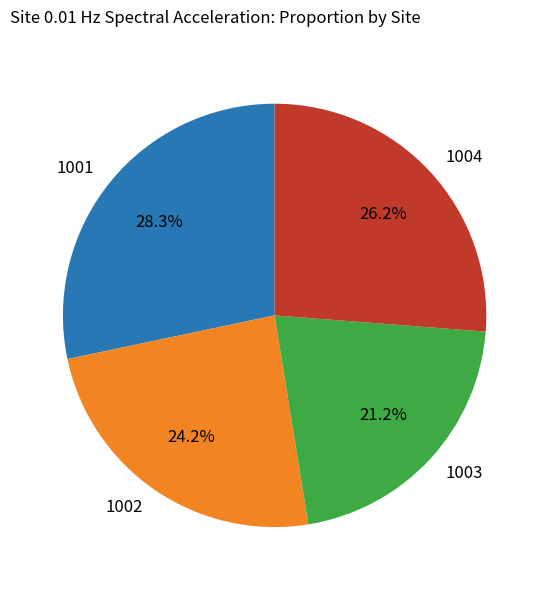

Rank the categories by value from lowest to highest.

1003, 1002, 1004, 1001